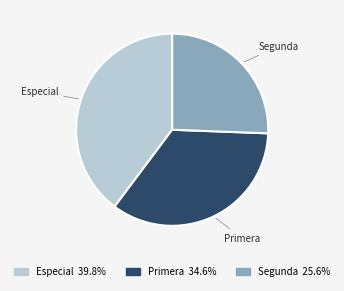

Between Primera and Especial, which is larger?

Especial